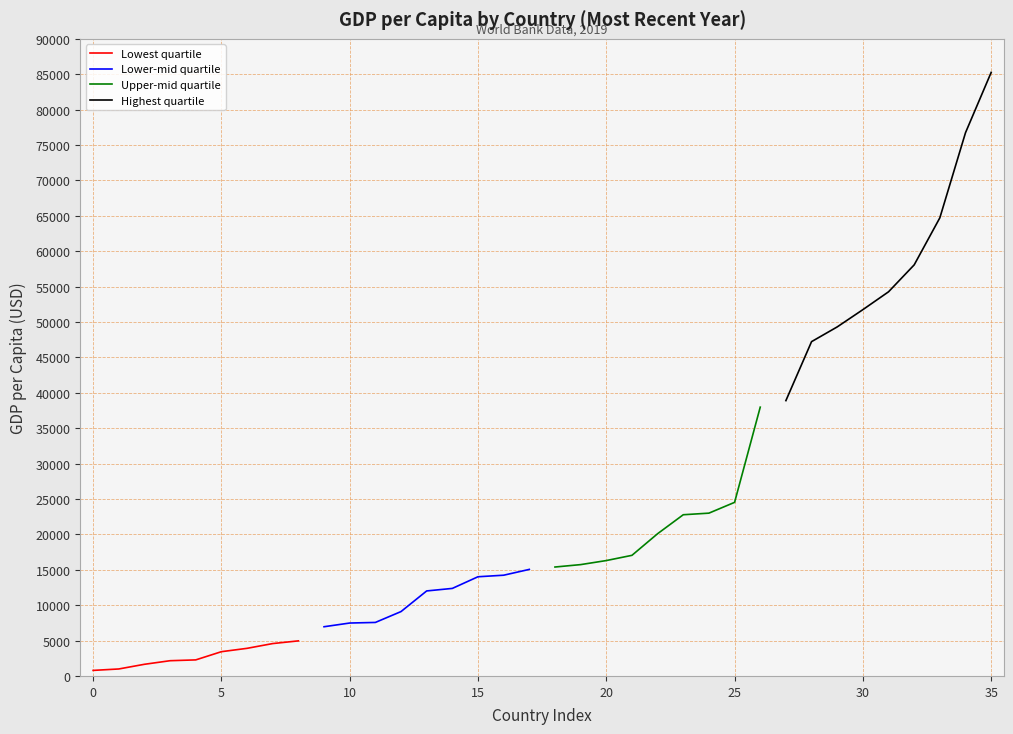

What is the difference between the maximum and second lowest values in the Upper-mid quartile series?

22245.0